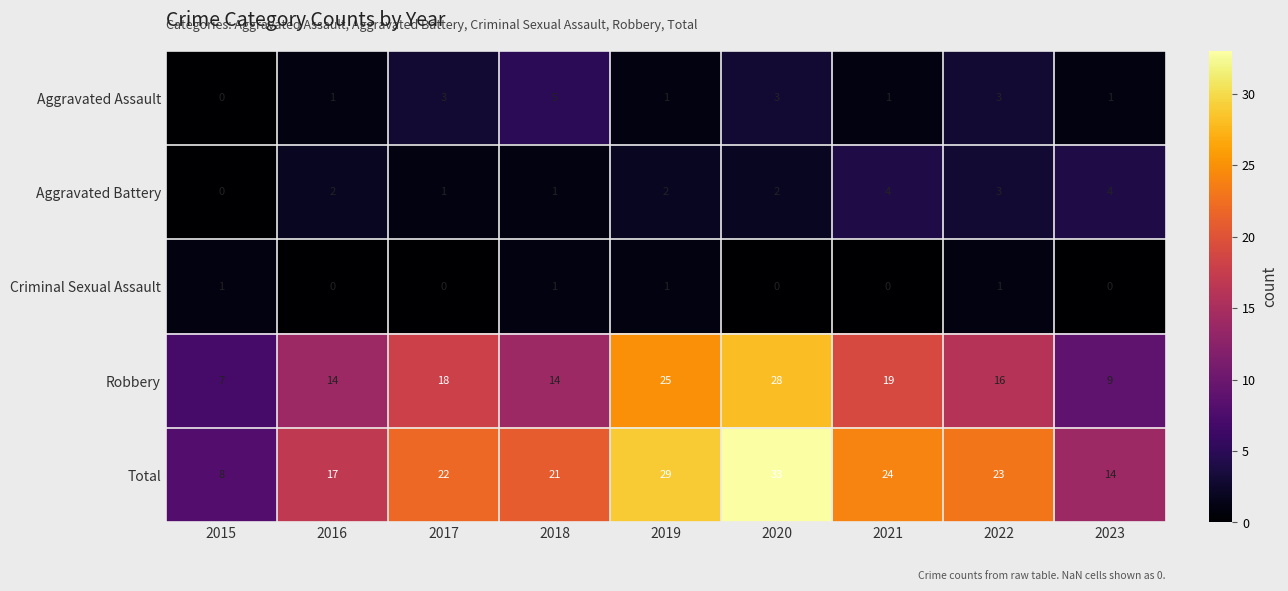

At how many categories does at least one series exceed 3?

9